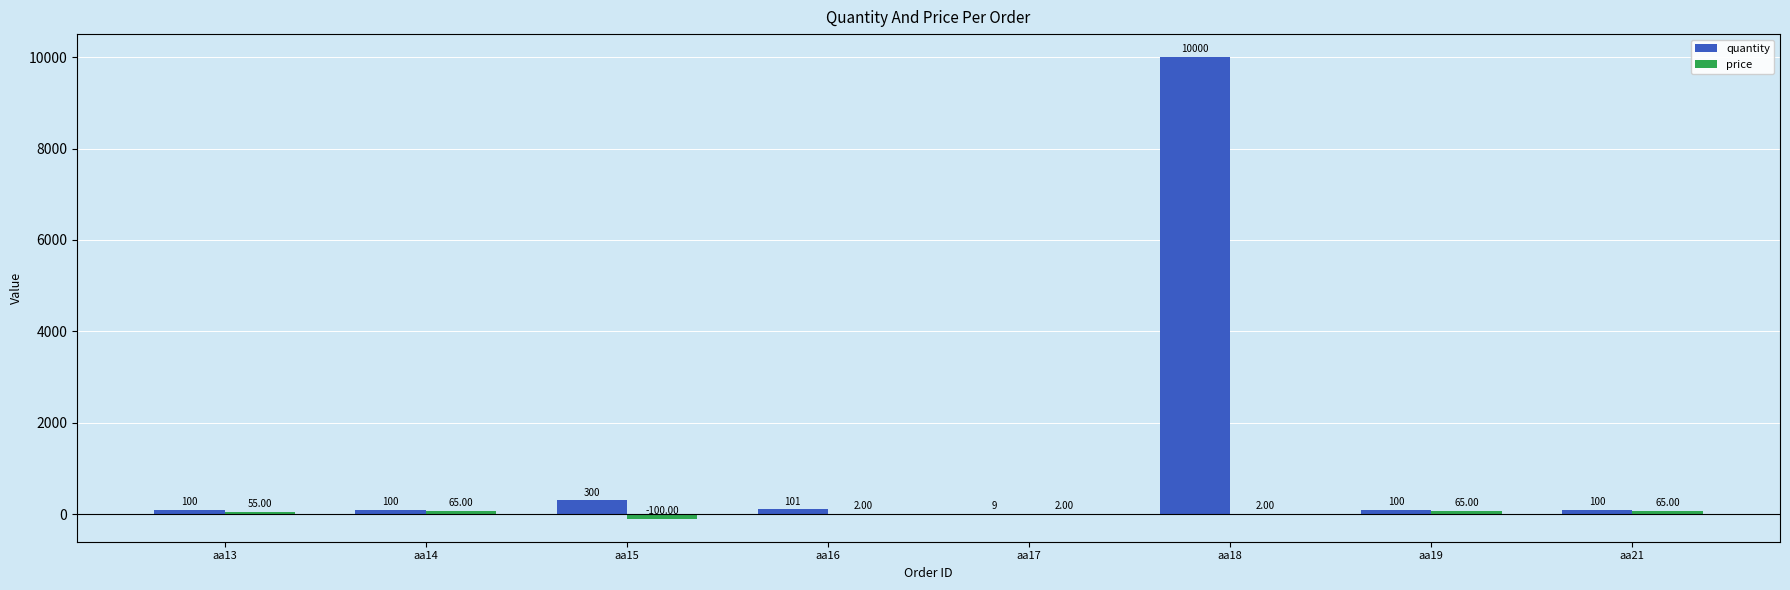

What is the sum of all quantity values?

10810